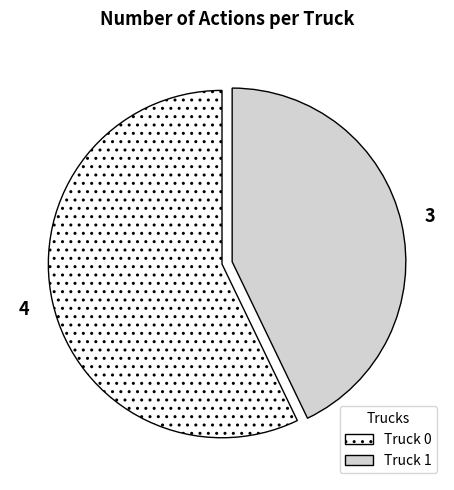

Is the sum of Truck 0 and Truck 1 greater than half?

Yes